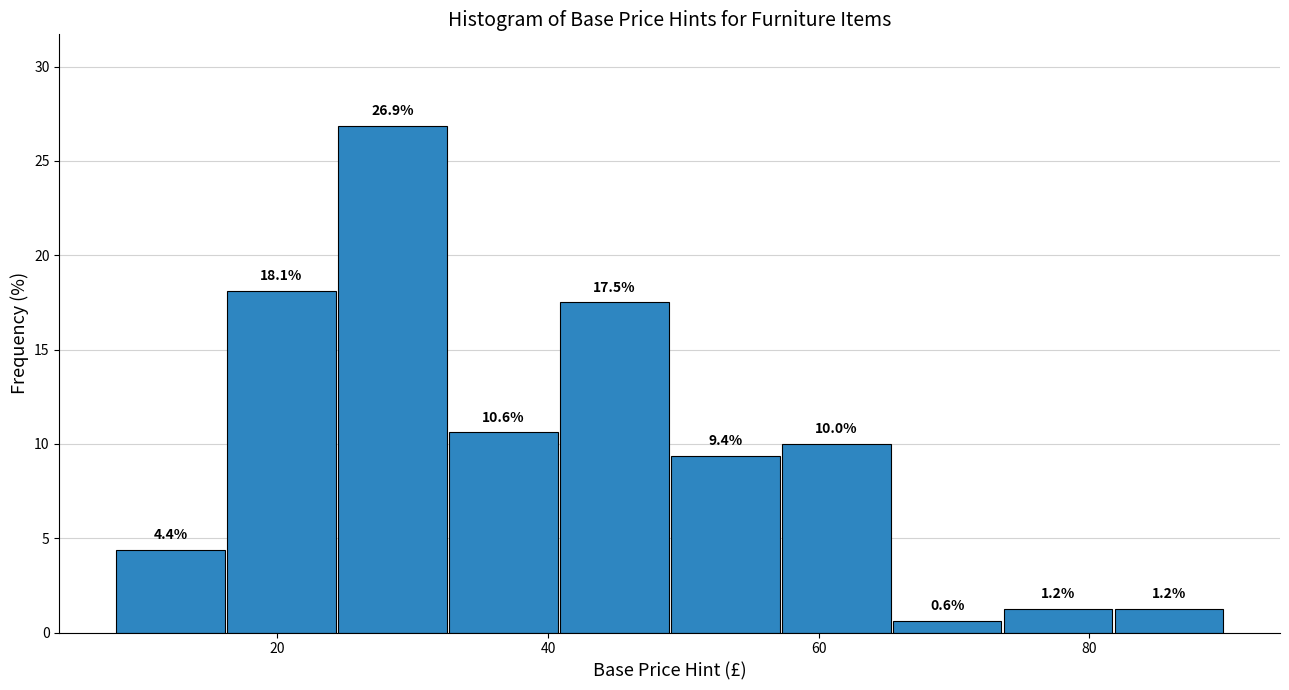

Reading left to right, transcribe this chart: for each bar, give the range it covers on the x-axis and its height. The bar edges are not printed on the chart, so give them approximately, as read against the axis.

8.0 to 16.2: 4.4
16.2 to 24.4: 18.1
24.4 to 32.6: 26.9
32.6 to 40.8: 10.6
40.8 to 49.0: 17.5
49.0 to 57.2: 9.4
57.2 to 65.4: 10.0
65.4 to 73.6: 0.6
73.6 to 81.8: 1.2
81.8 to 90.0: 1.2